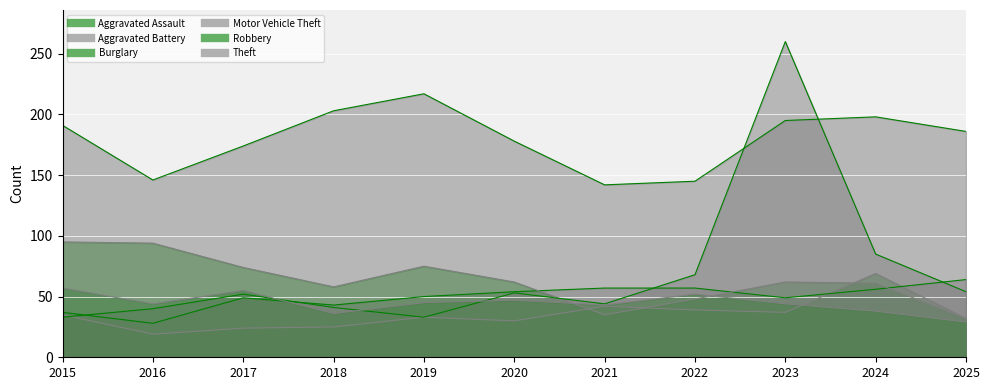

Is it true that Motor Vehicle Theft equals 61 at 2021?

False